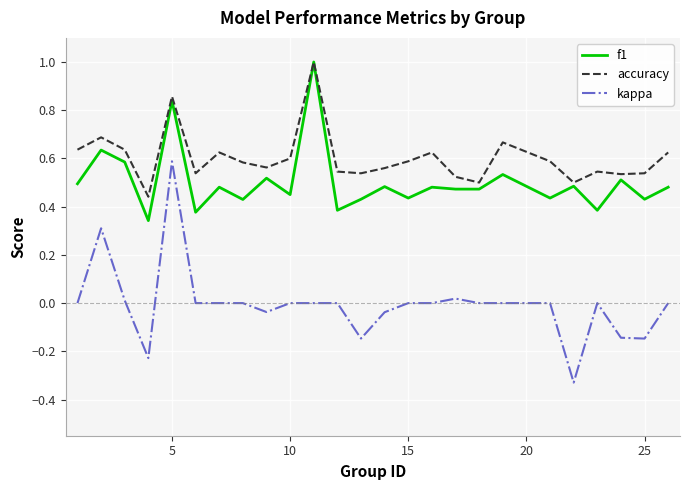

Which series has the widest spread of values?

kappa